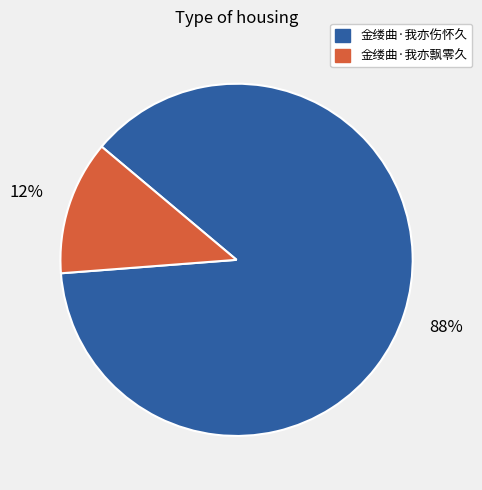

Is it true that 金缕曲·我亦飘零久 is 6% of the pie?

False